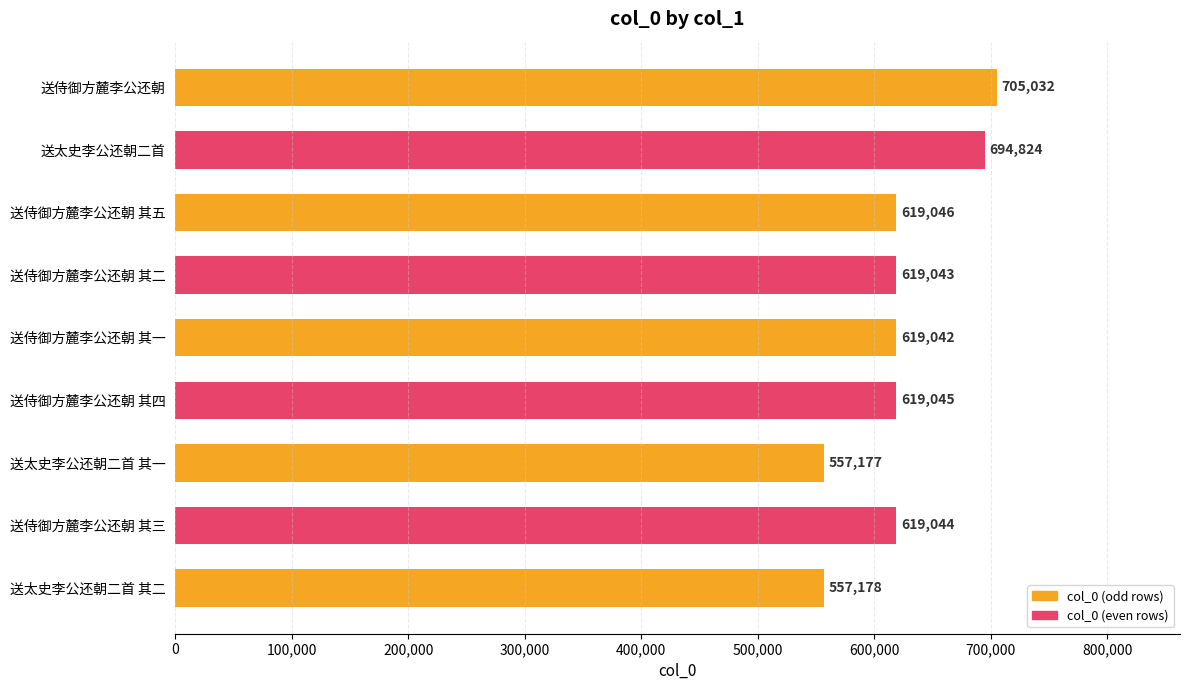

List the labels in order of value, largest first.

送侍御方麓李公还朝, 送太史李公还朝二首, 送侍御方麓李公还朝 其五, 送侍御方麓李公还朝 其四, 送侍御方麓李公还朝 其三, 送侍御方麓李公还朝 其二, 送侍御方麓李公还朝 其一, 送太史李公还朝二首 其二, 送太史李公还朝二首 其一